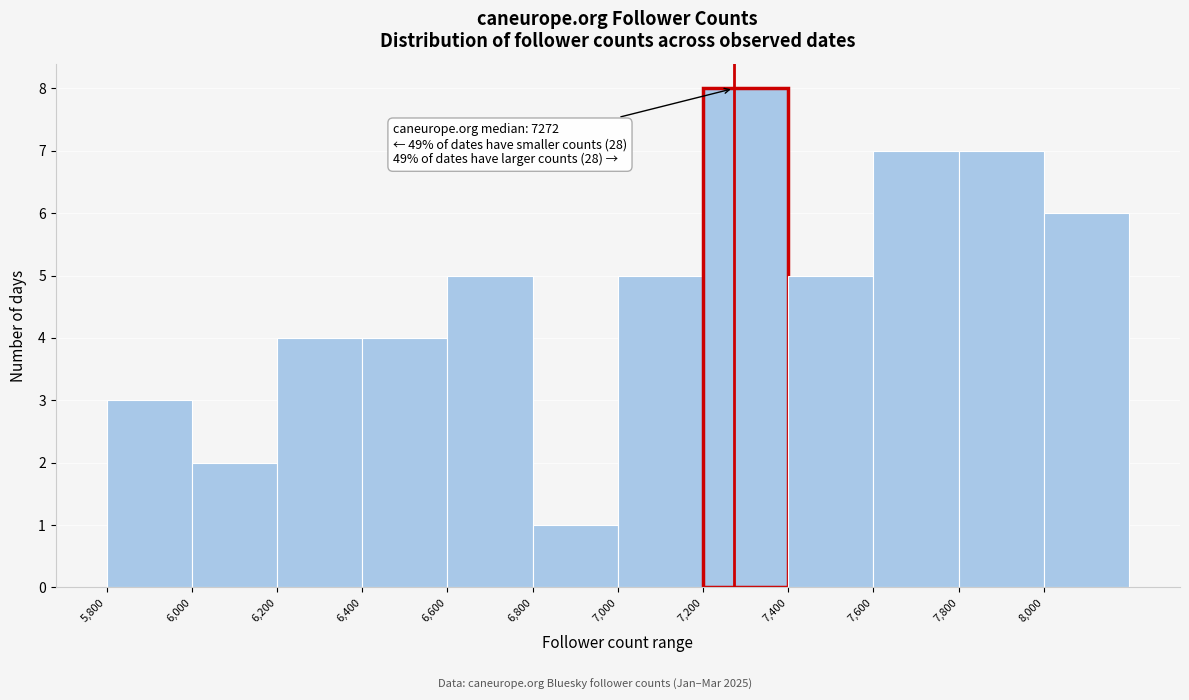

Over which range of the x-axis is the bar tallest?

7200 to 7400